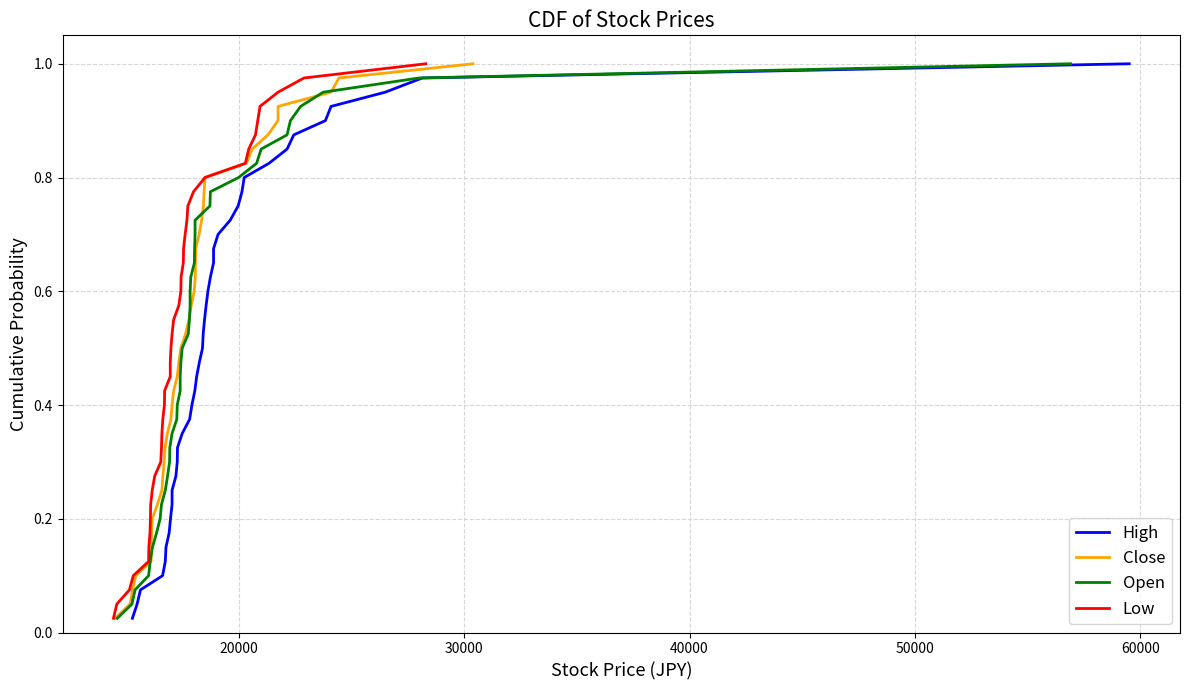

What is the difference between the second highest and minimum values in the High series?

0.9